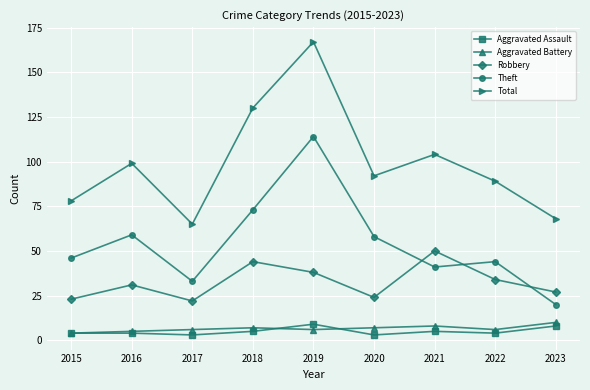

Is this an area chart (filled region under the line)?

No